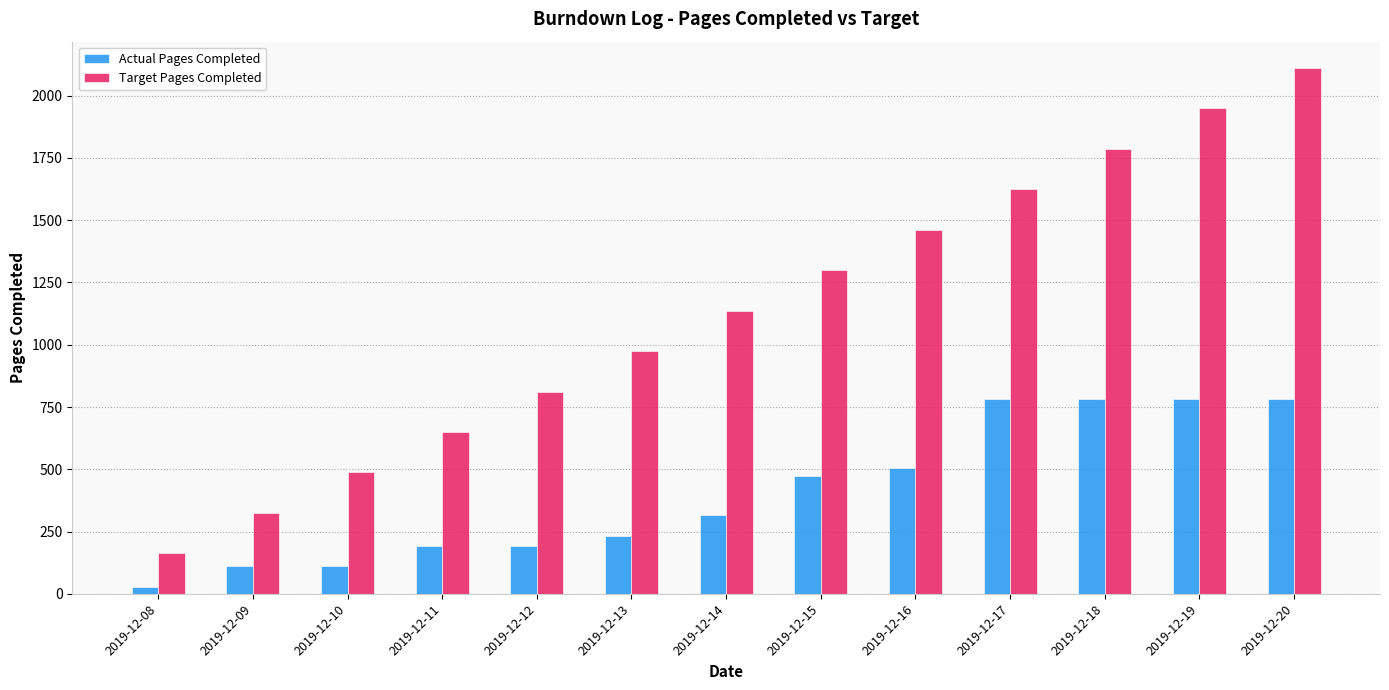

Reading left to right, extract all data points from this chart.

Actual Pages Completed: 29.0	113.0	113.0	193.0	193.0	232.0	315.0	475.0	504.0	782.0	782.0	782.0	782.0
Target Pages Completed: 162.4	324.8	487.2	649.6	812.0	974.4	1136.7	1299.1	1461.5	1623.9	1786.3	1948.7	2111.1